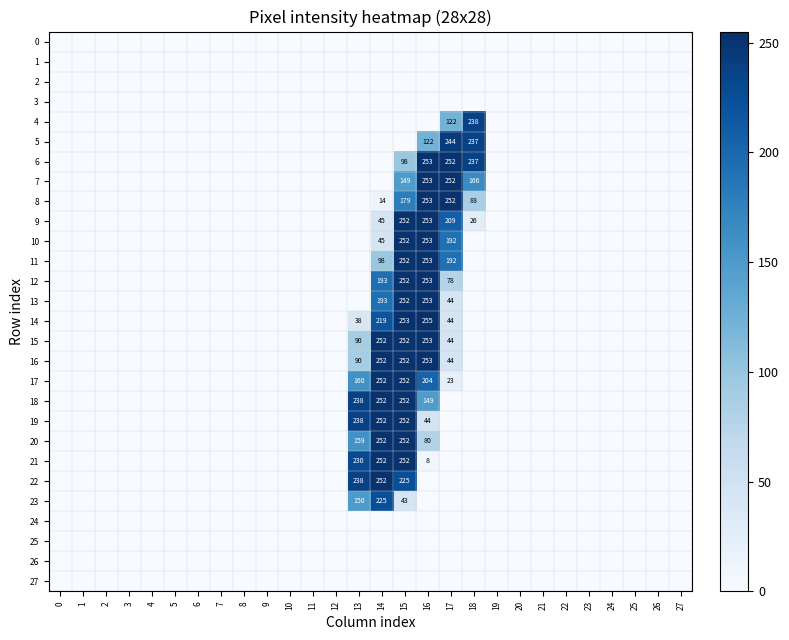

The 16 series shows 22 at 17. True or false?

False